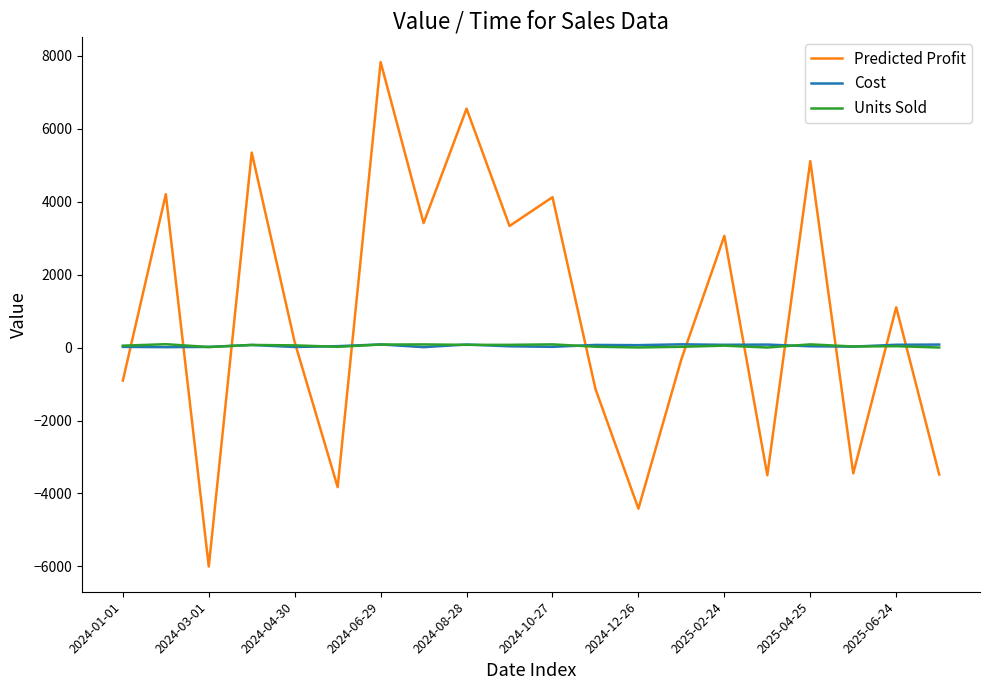

What is the lowest value of the Predicted Profit series?

-6003.6